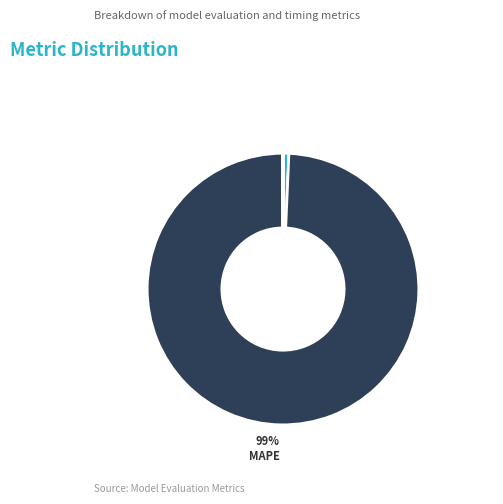

Is there any slice that represents more than half of the pie?

Yes